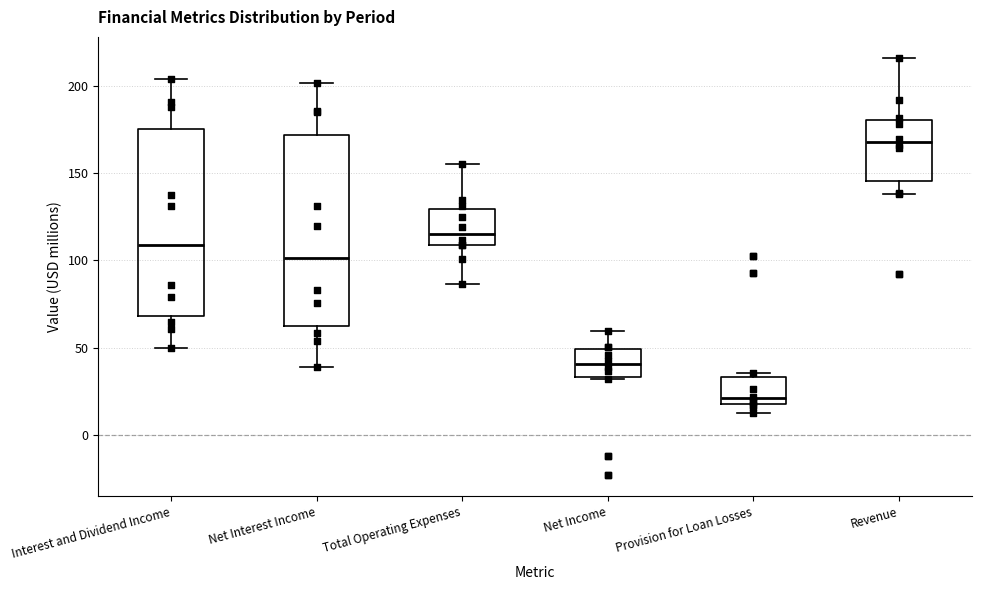

Where does the lower whisker of the box for Net Interest Income end on the y-axis? The values are not printed on the chart, so give them approximately, as read against the axis.

40